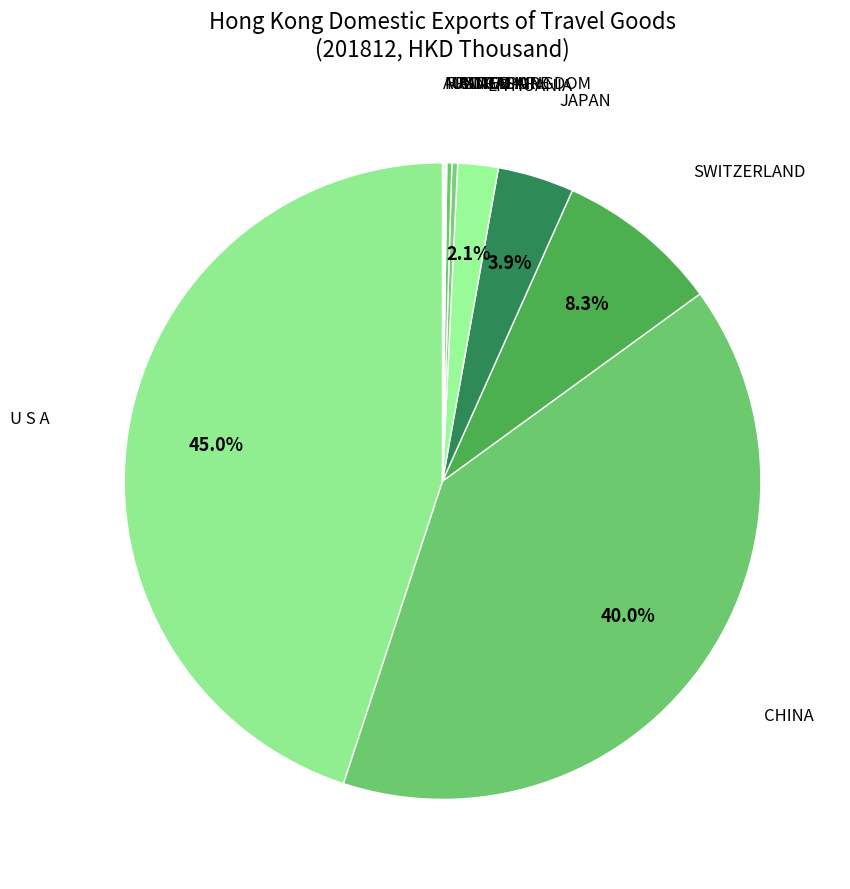

What is the largest slice in the pie chart?

U S A